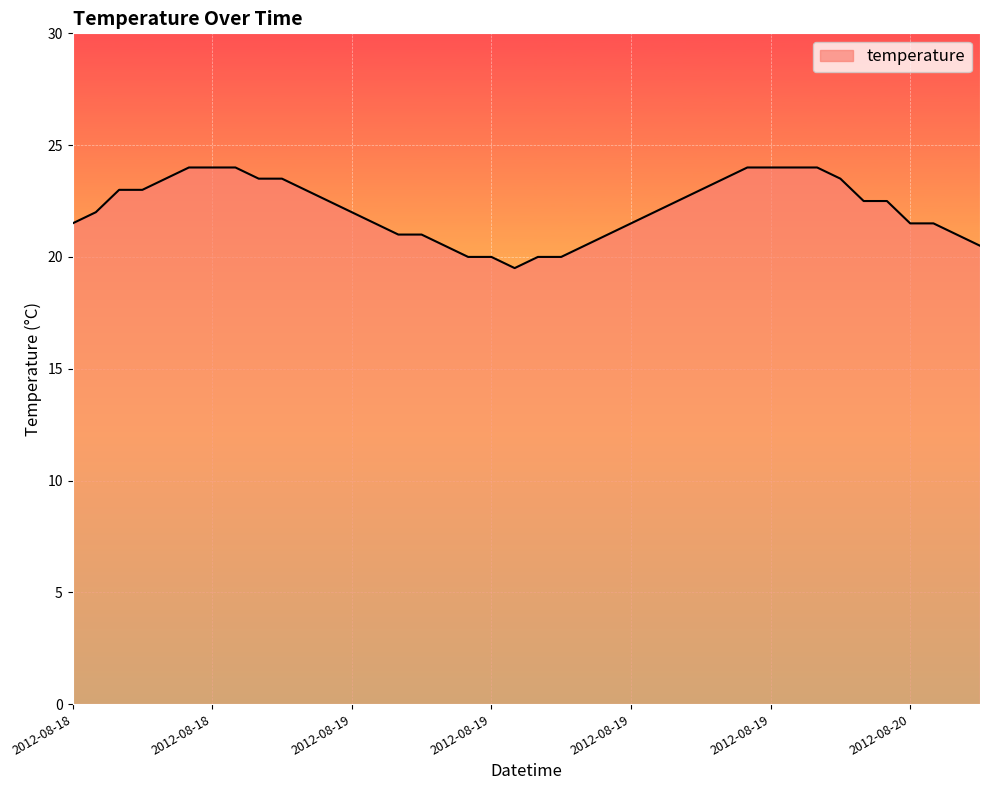

What is the greatest value displayed?

24.0